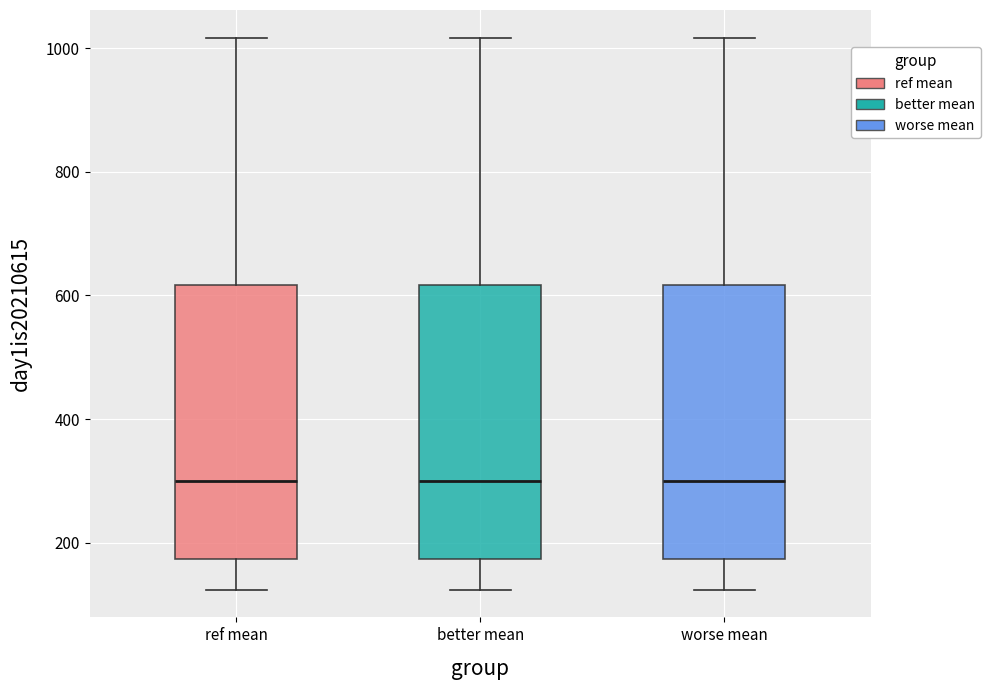

Where is the upper edge of the box for better mean on the y-axis? The values are not printed on the chart, so give them approximately, as read against the axis.

620